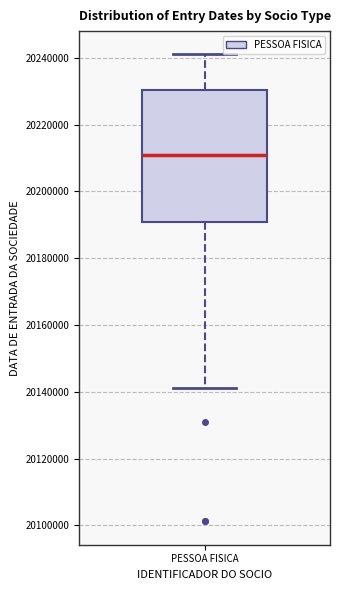

Read this box plot against the y-axis: the position of the median line, the range covered by the box, and the ends of both whiskers. The values are not printed on the chart, so give them approximately, as read against the axis.

median 20212000, box 20190000 to 20230000, whiskers 20142000 to 20242000